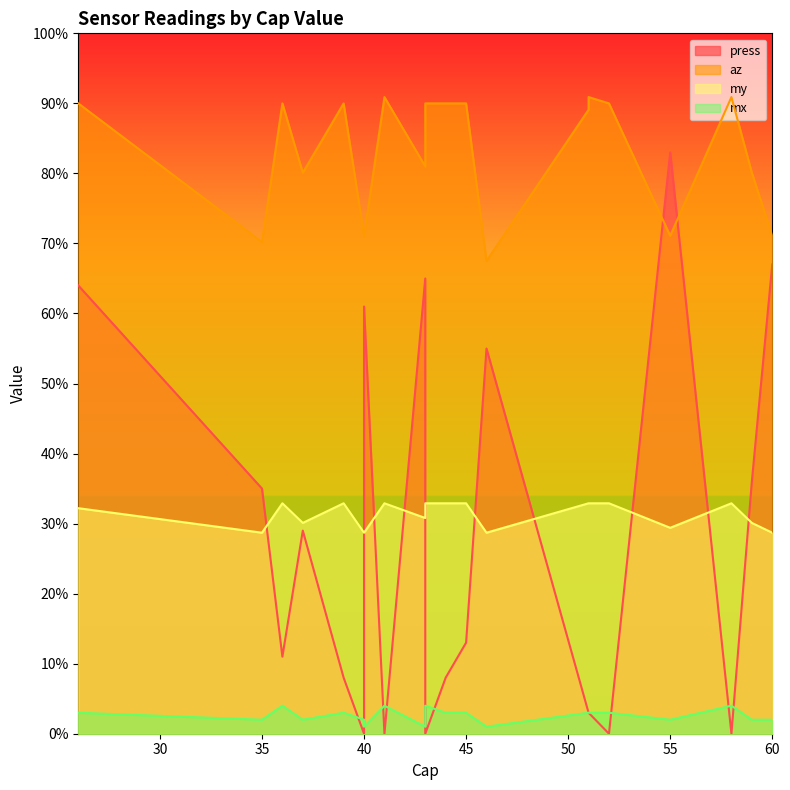

What is the maximum value for my?

32.9